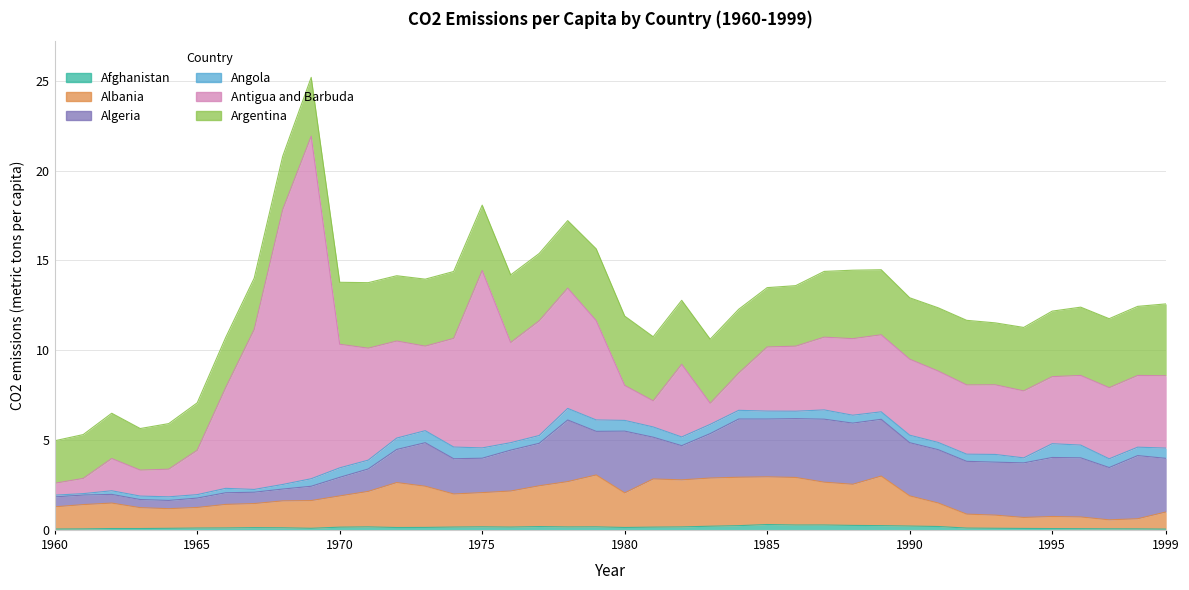

Reading left to right, extract all data points from this chart.

Afghanistan: 0.0	0.1	0.1	0.1	0.1	0.1	0.1	0.1	0.1	0.1	0.1	0.2	0.1	0.1	0.2	0.2	0.2	0.2	0.2	0.2	0.1	0.2	0.2	0.2	0.2	0.3	0.3	0.3	0.2	0.2	0.2	0.2	0.1	0.1	0.1	0.1	0.1	0.1	0.1	0.0
Albania: 1.2	1.4	1.4	1.2	1.1	1.1	1.3	1.3	1.5	1.5	1.7	2.0	2.5	2.3	1.8	1.9	2.0	2.3	2.5	2.9	1.9	2.7	2.6	2.7	2.7	2.7	2.6	2.4	2.3	2.8	1.7	1.3	0.8	0.7	0.6	0.7	0.7	0.5	0.6	1.0
Algeria: 0.6	0.5	0.5	0.5	0.5	0.5	0.6	0.6	0.7	0.8	1.0	1.2	1.8	2.4	2.0	1.9	2.3	2.4	3.4	2.4	3.4	2.3	1.9	2.5	3.2	3.2	3.3	3.5	3.4	3.2	3.0	3.0	2.9	2.9	3.0	3.3	3.3	2.9	3.5	3.0
Angola: 0.1	0.1	0.2	0.2	0.2	0.2	0.2	0.2	0.3	0.4	0.5	0.5	0.6	0.7	0.7	0.6	0.4	0.4	0.6	0.6	0.6	0.6	0.5	0.5	0.5	0.4	0.4	0.5	0.4	0.4	0.4	0.4	0.4	0.4	0.3	0.8	0.7	0.5	0.5	0.6
Antigua and Barbuda: 0.7	0.8	1.8	1.4	1.5	2.5	5.6	8.9	15.3	19.1	6.9	6.2	5.4	4.7	6.0	9.9	5.6	6.4	6.7	5.5	1.9	1.5	4.0	1.2	2.1	3.6	3.6	4.0	4.3	4.3	4.2	4.0	3.9	3.9	3.7	3.7	3.9	4.0	4.0	4.0
Argentina: 2.4	2.4	2.5	2.3	2.5	2.6	2.8	2.9	3.0	3.3	3.4	3.6	3.6	3.7	3.7	3.6	3.8	3.7	3.8	4.0	3.9	3.6	3.6	3.6	3.6	3.3	3.4	3.7	3.8	3.6	3.4	3.5	3.6	3.4	3.5	3.6	3.8	3.8	3.8	4.0